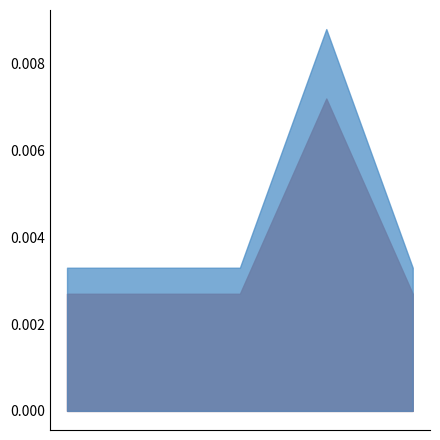

What is the ratio of the value at 1 to the value at 4?

0.4